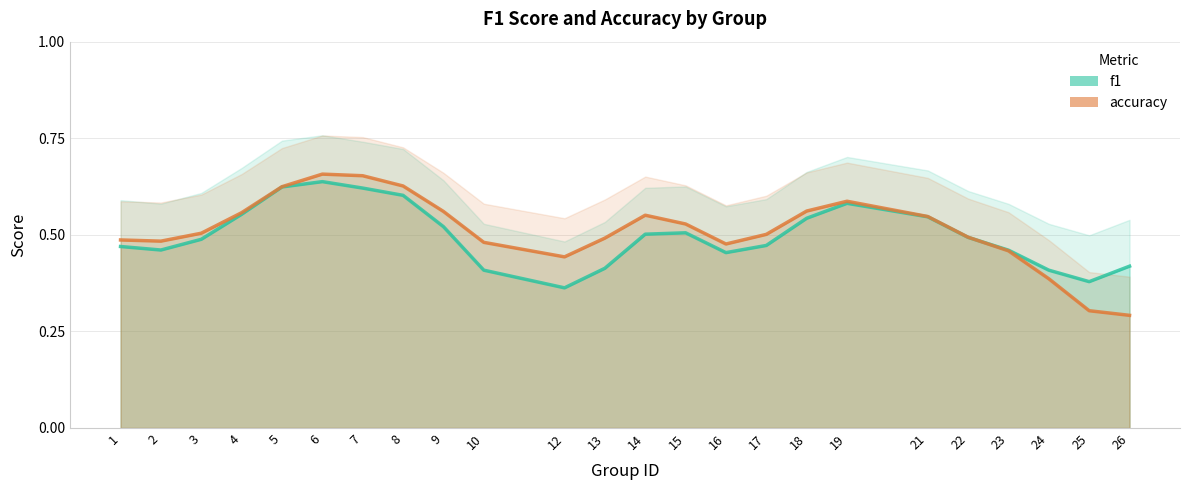

The f1 series shows 0.2 at 4. True or false?

False